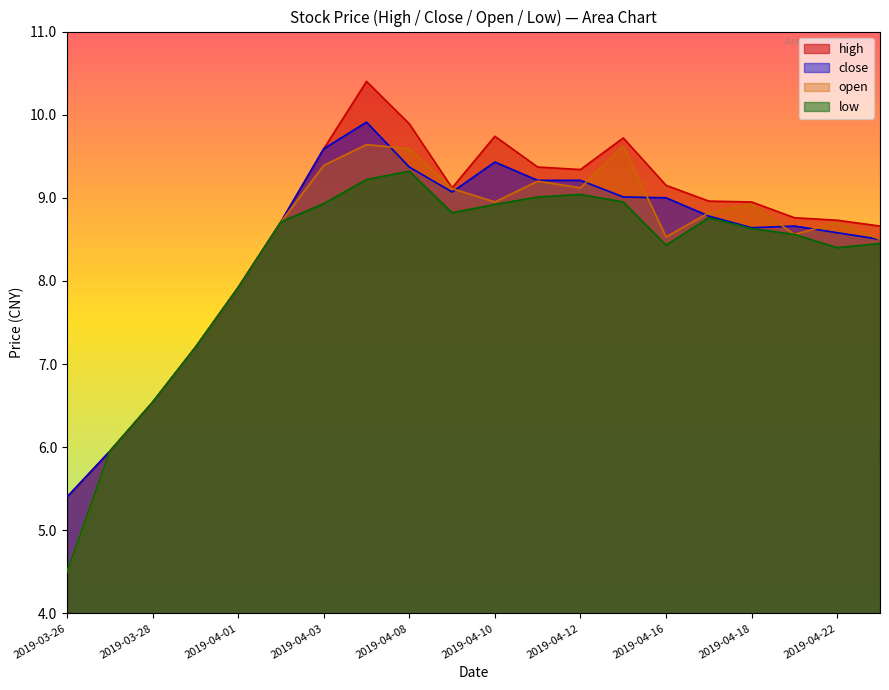

Which series changed the most between 2019-04-04 and 2019-04-23?

high